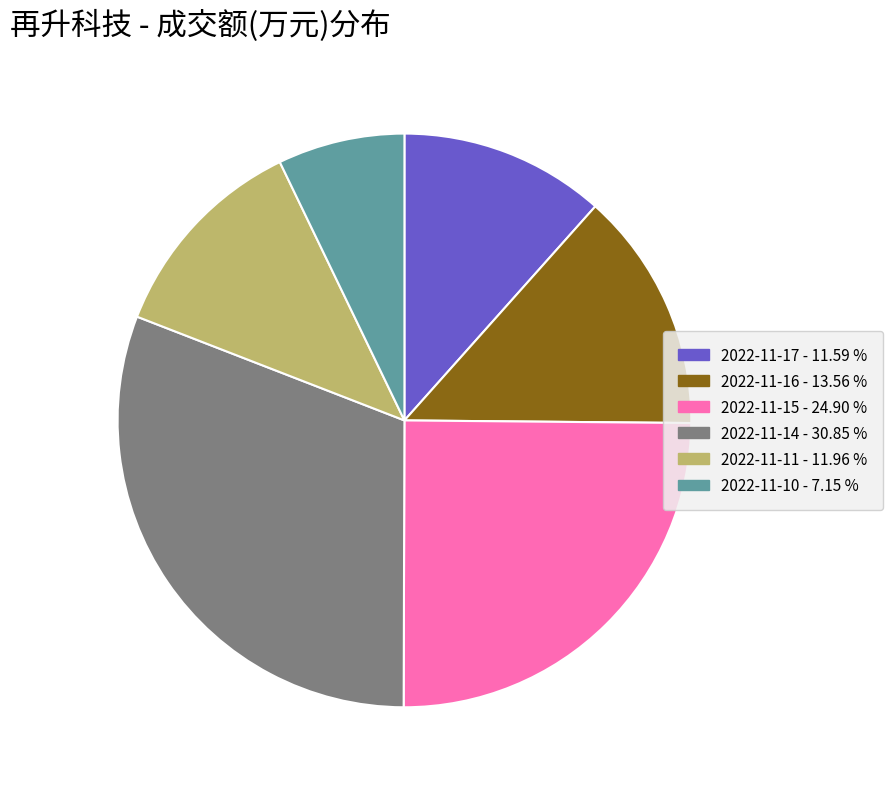

What is the largest slice in the pie chart?

2022-11-14